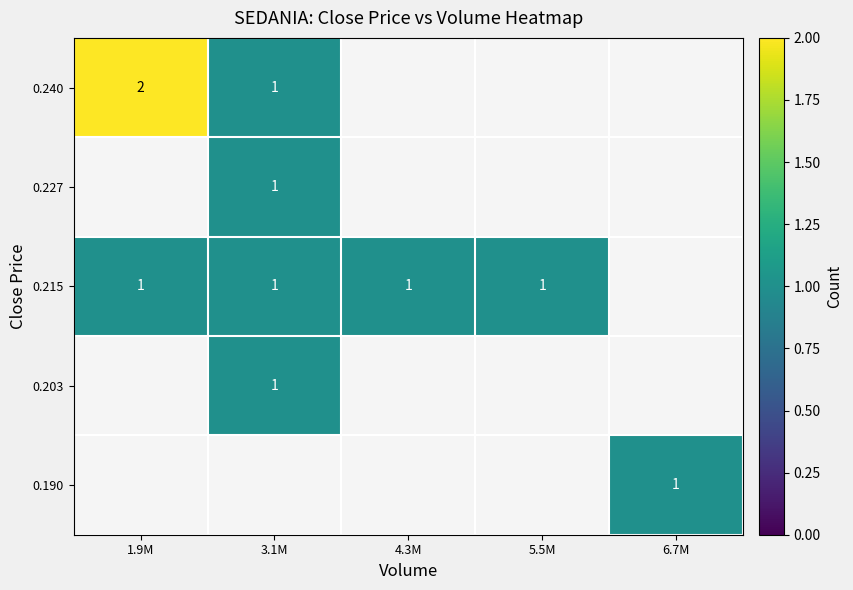

How many categories are shown in the chart?

5